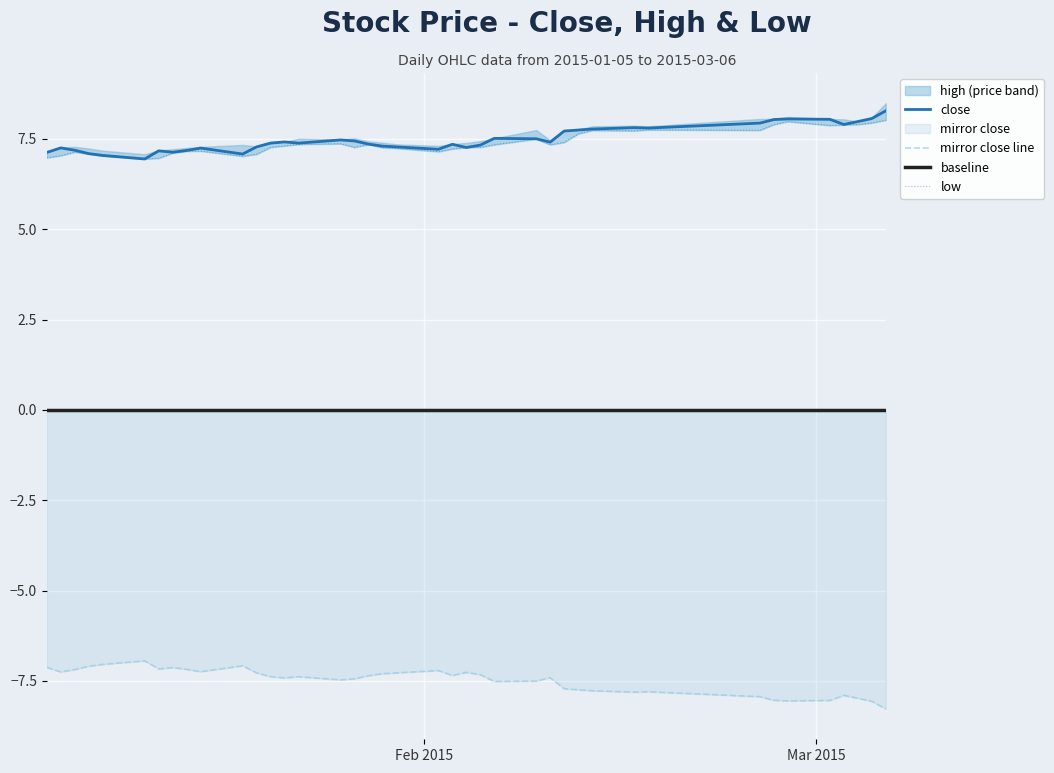

What is the sum of all high values?

-299.5